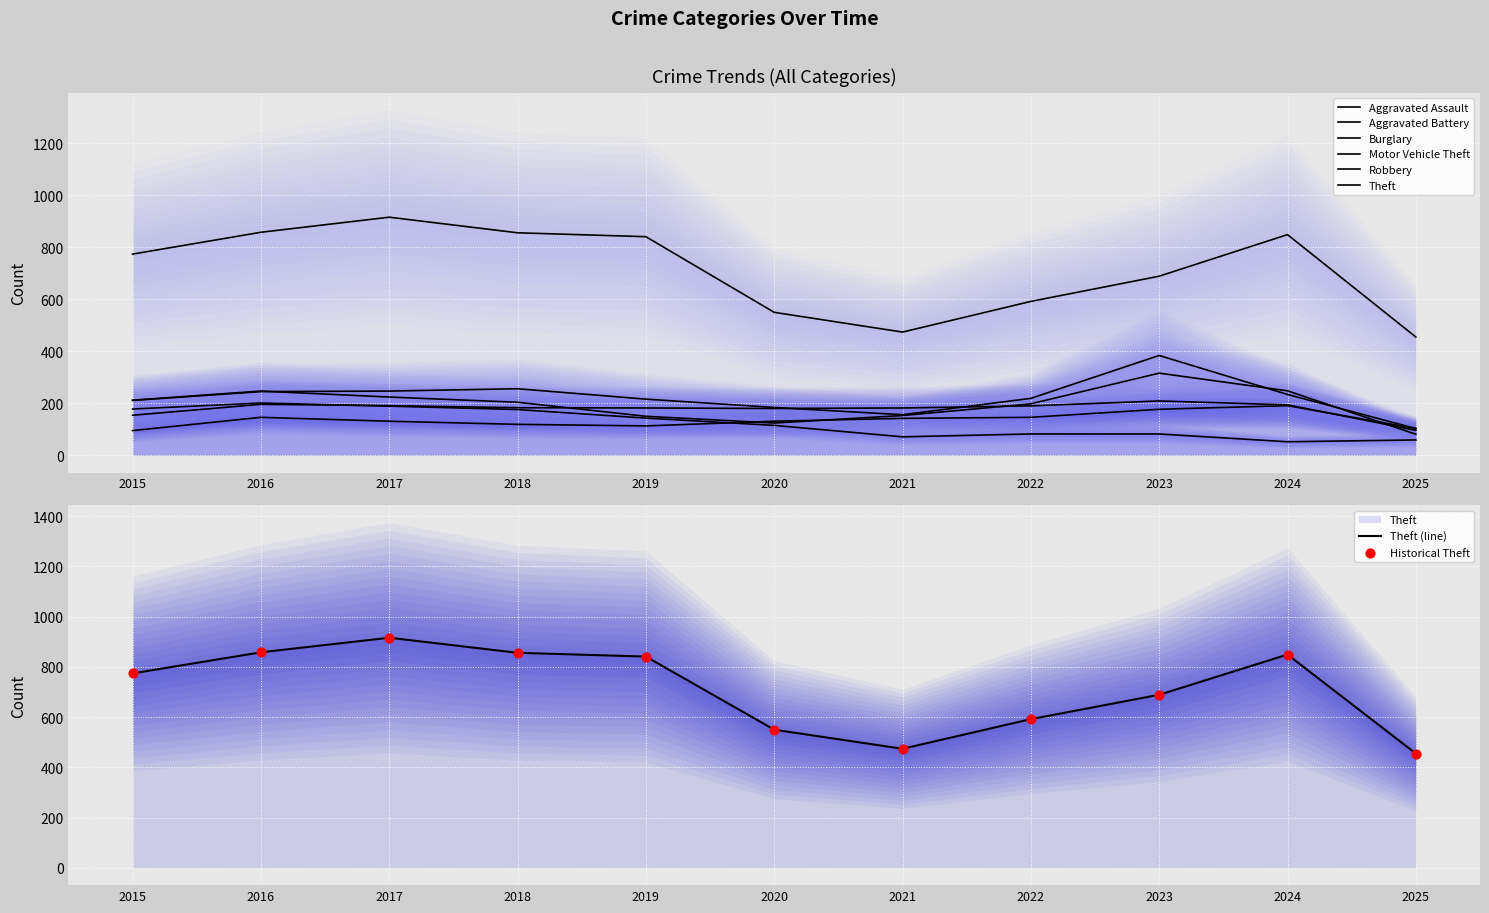

Which series contains the highest Y value?

Theft